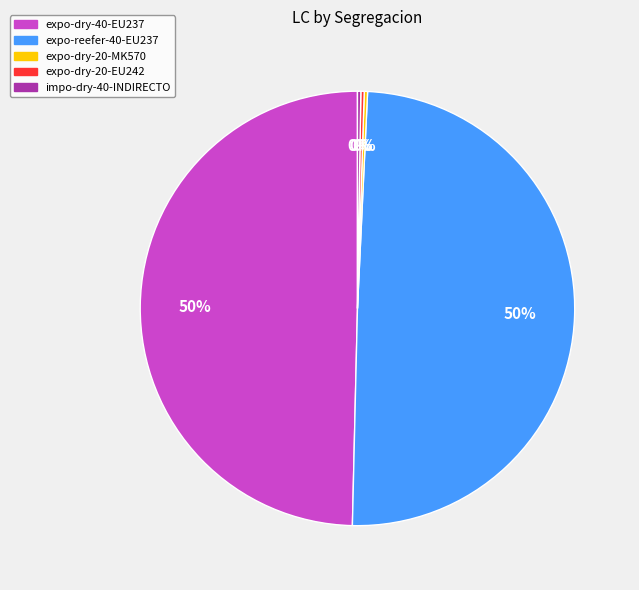

To the nearest percent, what is the average slice percentage?

20%